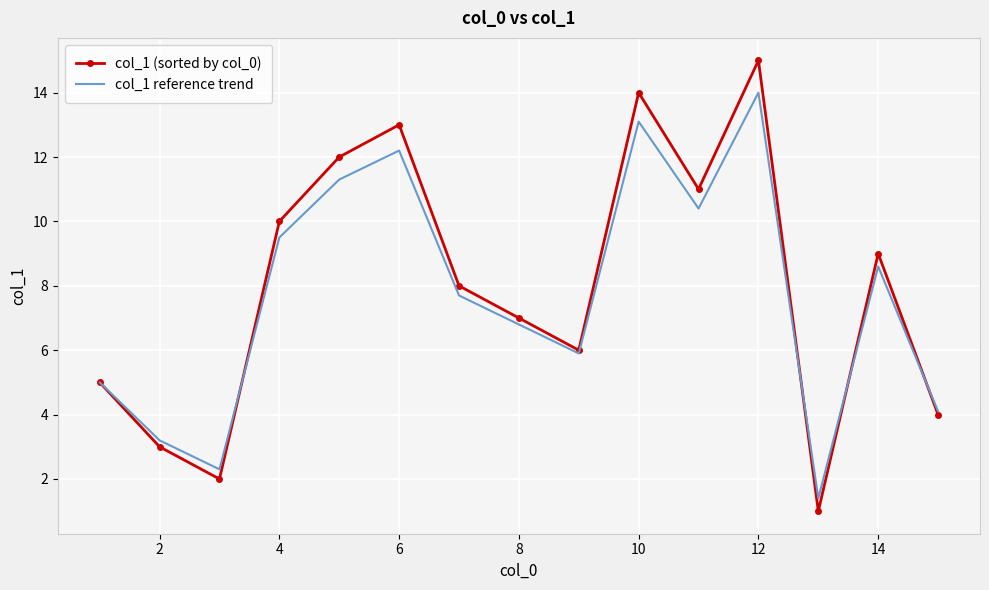

How many interior local peaks does the col_1 reference trend series have?

4